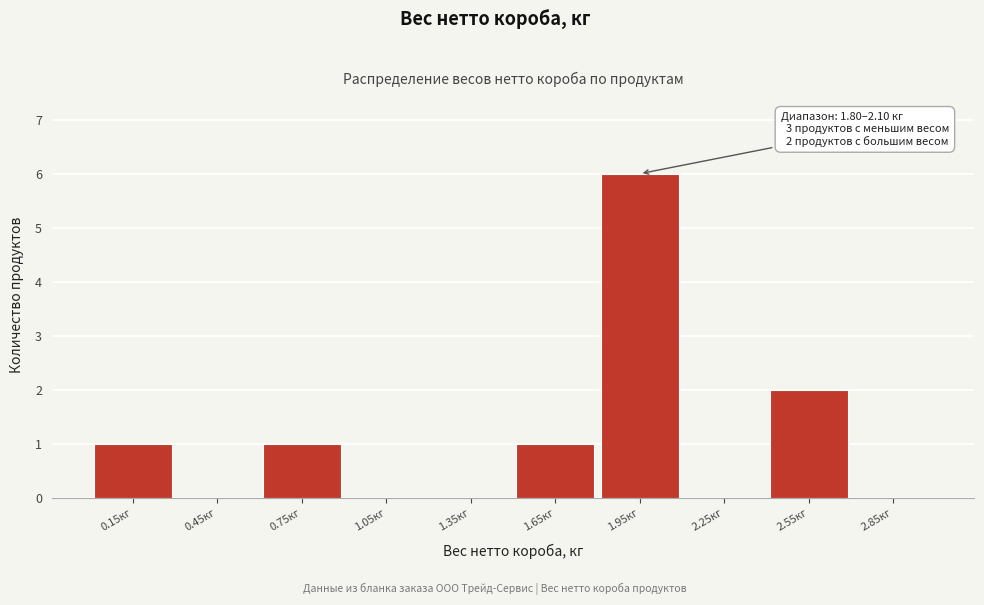

Which range on the x-axis has the tallest bar?

1.8 to 2.1